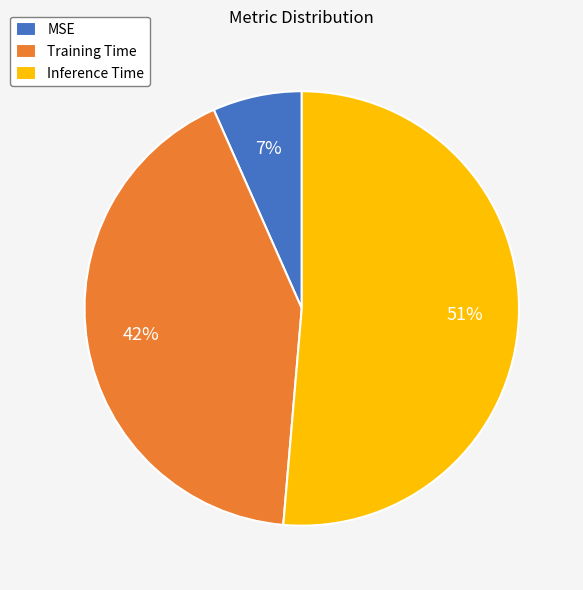

To the nearest percent, what is the combined percentage of MSE and Training Time?

49%